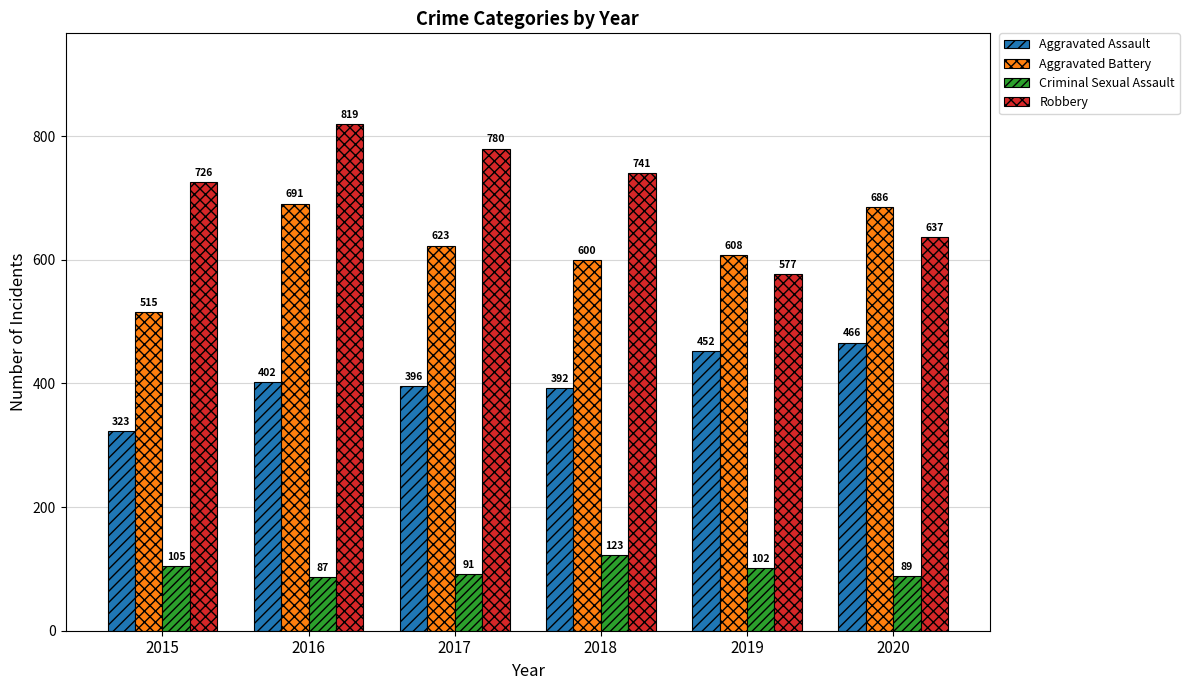

What is the value of the Robbery bar at the 5th from the left?

577